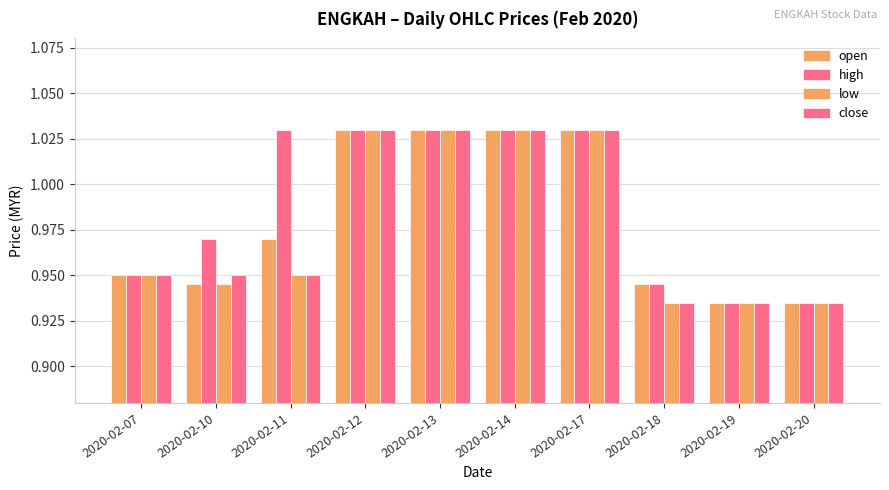

Which series has the widest spread of values?

open